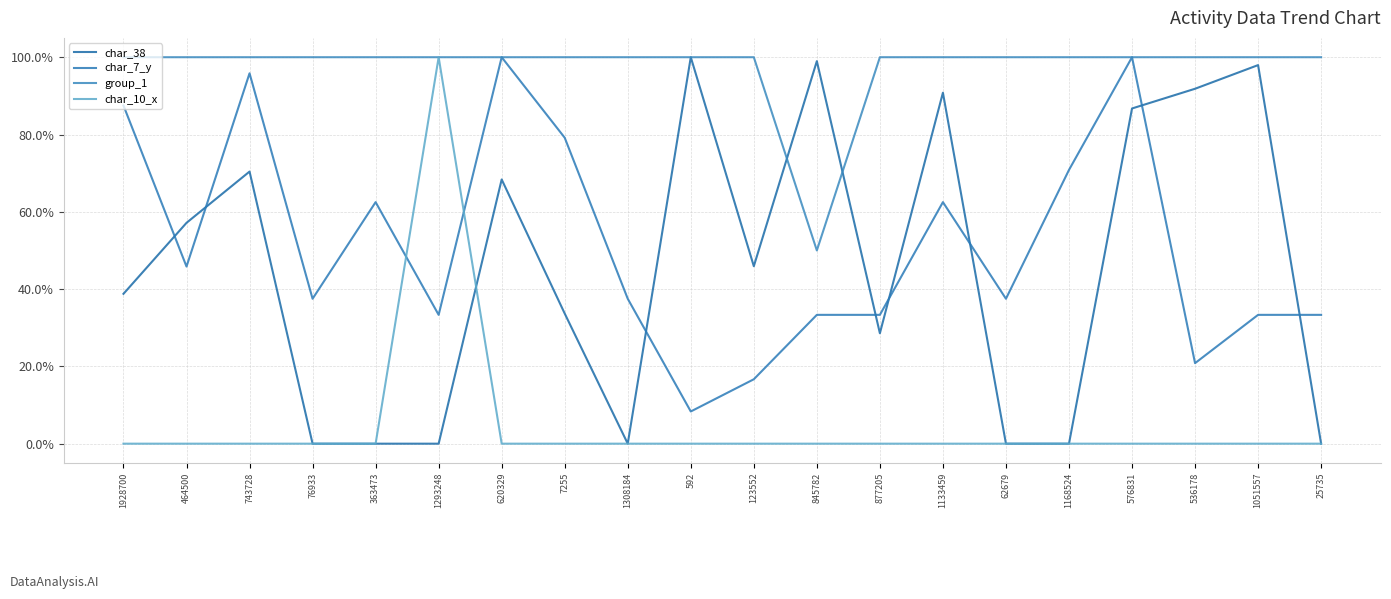

Reading left to right, transcribe all the data shown in this chart.

char_38: 1928700=38.8	464500=57.1	743728=70.4	76933=0.0	363473=0.0	1293248=0.0	620329=68.4	7255=33.7	1308184=0.0	592=100.0	123552=45.9	845782=99.0	877205=28.6	1133459=90.8	62679=0.0	1168524=0.0	576831=86.7	536178=91.8	1051557=98.0	25735=0.0
char_7_y: 1928700=87.5	464500=45.8	743728=95.8	76933=37.5	363473=62.5	1293248=33.3	620329=100.0	7255=79.2	1308184=37.5	592=8.3	123552=16.7	845782=33.3	877205=33.3	1133459=62.5	62679=37.5	1168524=70.8	576831=100.0	536178=20.8	1051557=33.3	25735=33.3
group_1: 1928700=100.0	464500=100.0	743728=100.0	76933=100.0	363473=100.0	1293248=100.0	620329=100.0	7255=100.0	1308184=100.0	592=100.0	123552=100.0	845782=50.0	877205=100.0	1133459=100.0	62679=100.0	1168524=100.0	576831=100.0	536178=100.0	1051557=100.0	25735=100.0
char_10_x: 1928700=0.0	464500=0.0	743728=0.0	76933=0.0	363473=0.0	1293248=100.0	620329=0.0	7255=0.0	1308184=0.0	592=0.0	123552=0.0	845782=0.0	877205=0.0	1133459=0.0	62679=0.0	1168524=0.0	576831=0.0	536178=0.0	1051557=0.0	25735=0.0